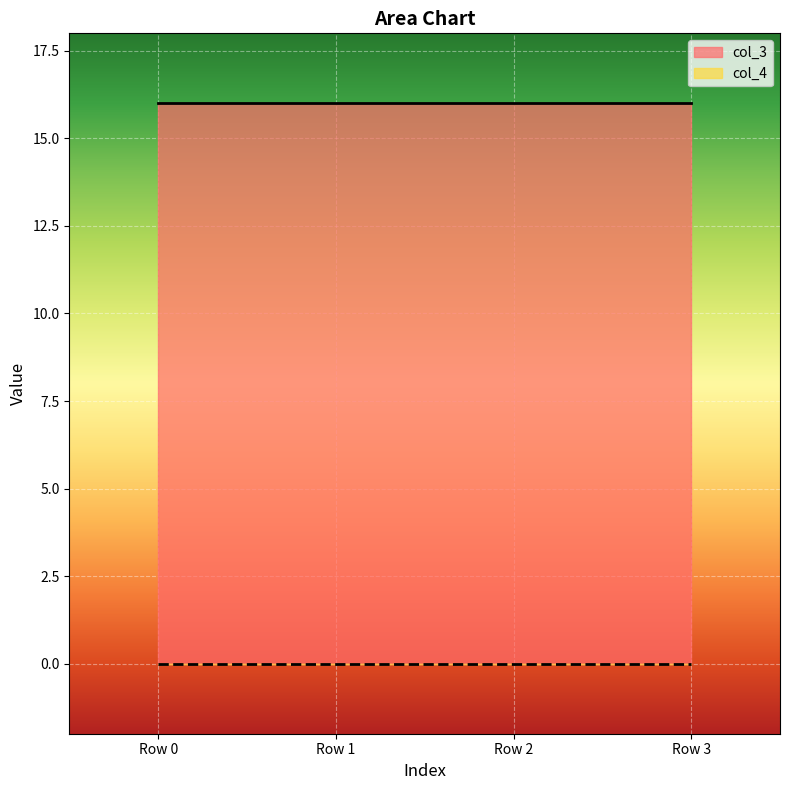

True or false: col_3 has a value of 28 at Row 0.

False